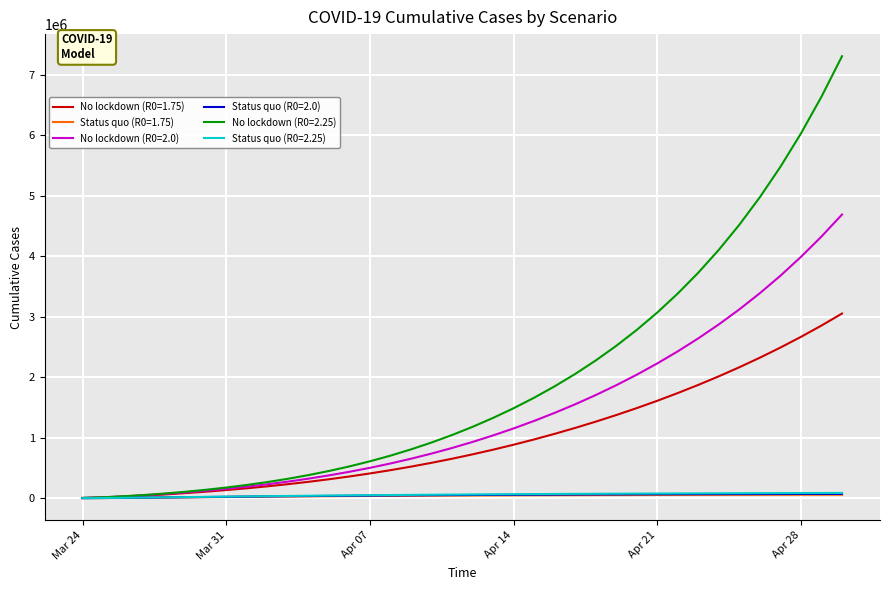

Which series has the largest total across all categories?

No lockdown (R0=2.25)